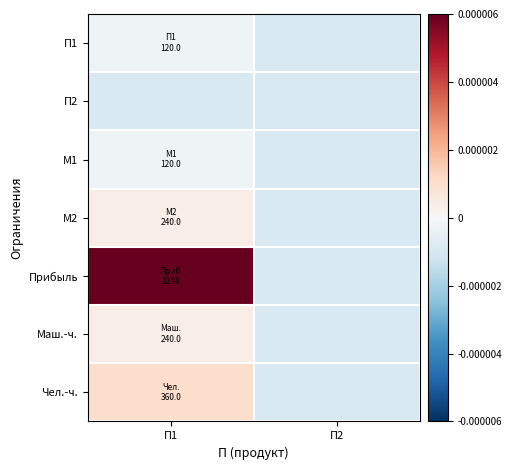

How many categories are shown in the chart?

2